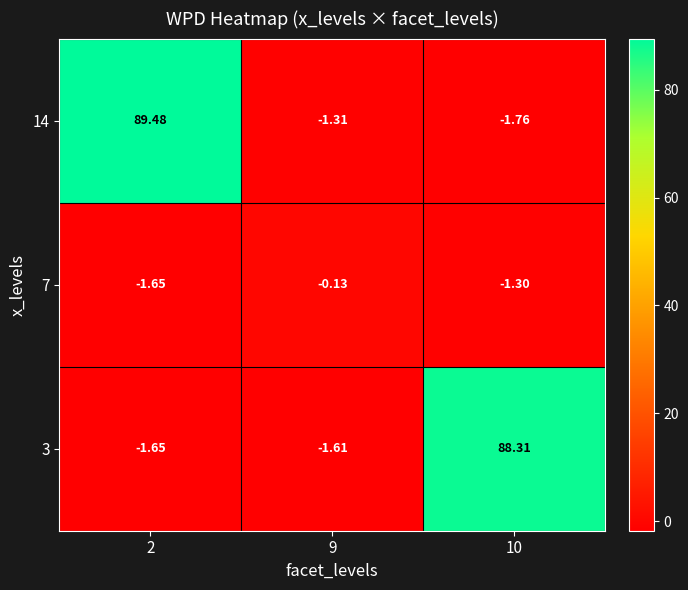

Is the value of 3 at 9 greater than the value of 7 at 10?

No